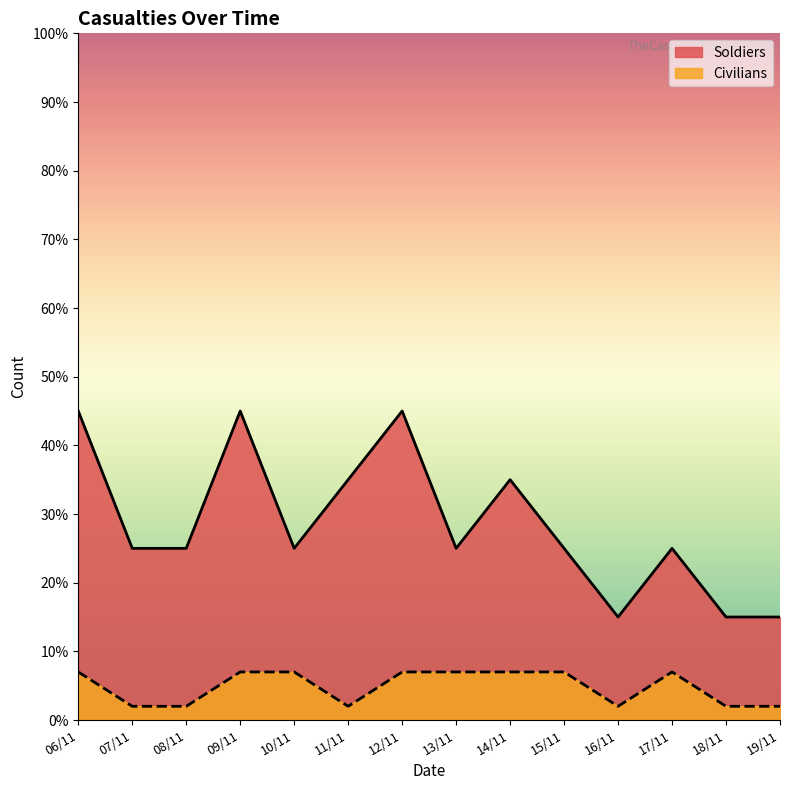

What are all the series names shown in the legend?

Soldiers, Civilians